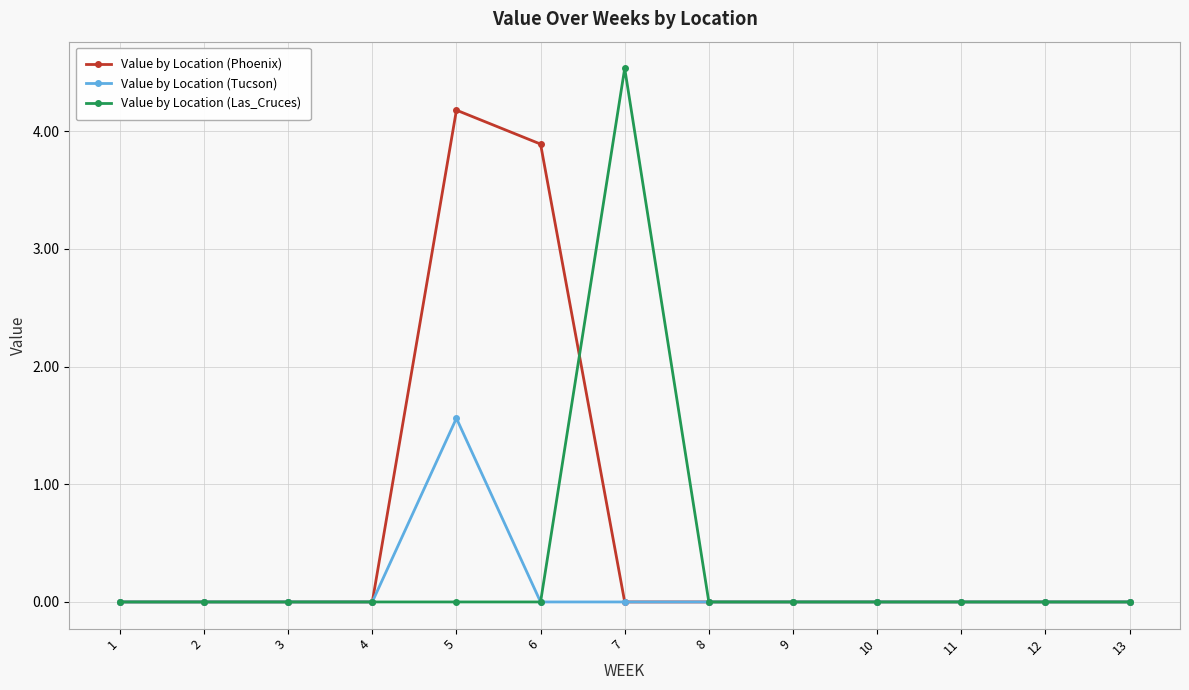

Which series changed the most between 5 and 13?

Value by Location (Phoenix)